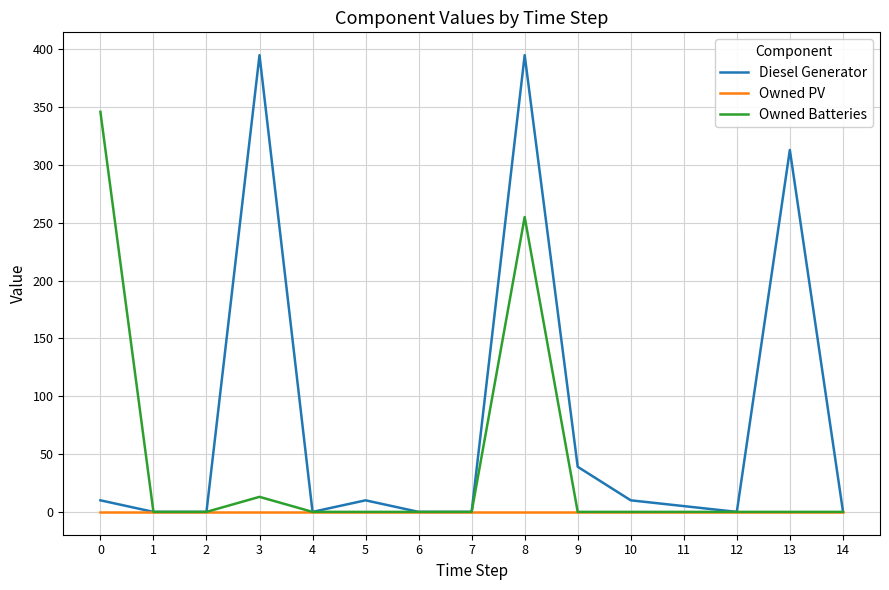

Which series has the widest spread of values?

Diesel Generator